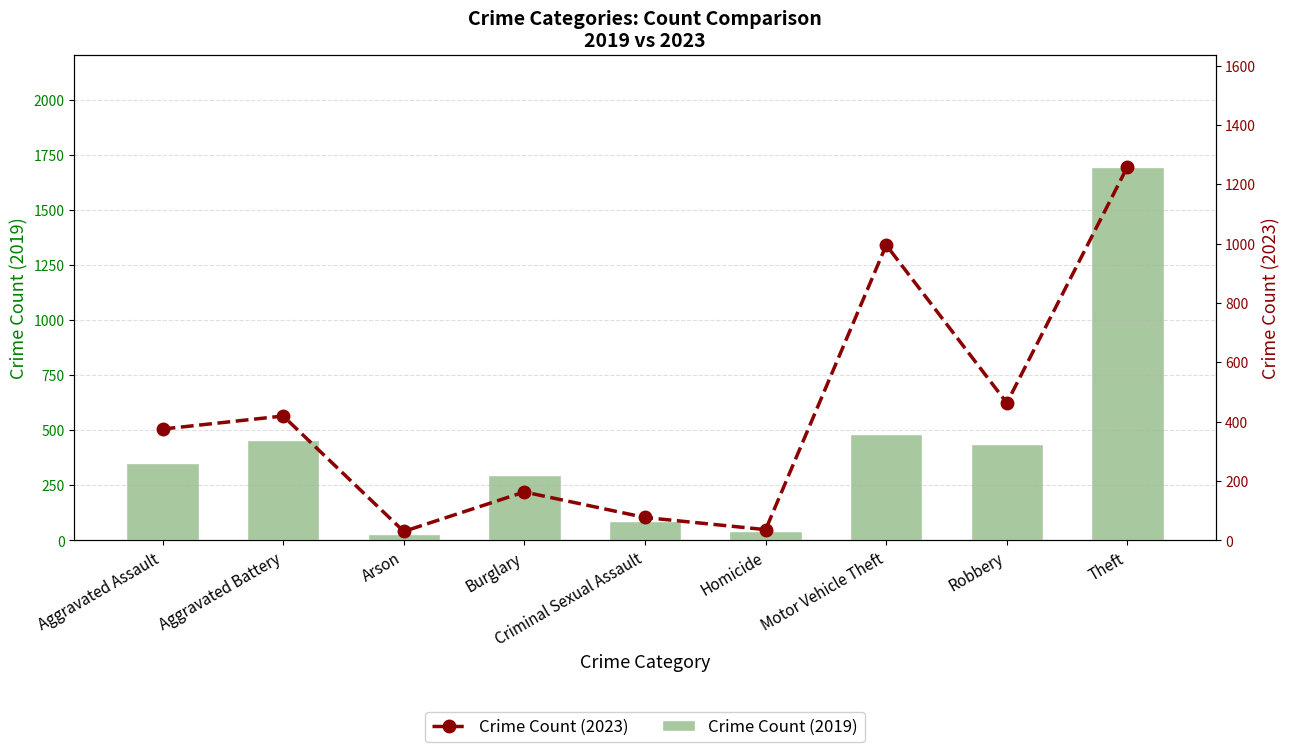

At how many categories does at least one series exceed 1554?

1